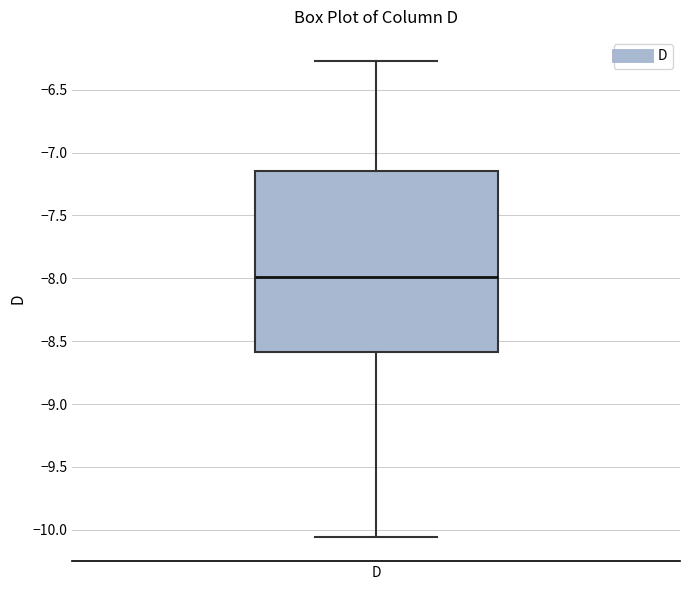

Where does the upper whisker of the box for D end on the y-axis? The values are not printed on the chart, so give them approximately, as read against the axis.

-6.25